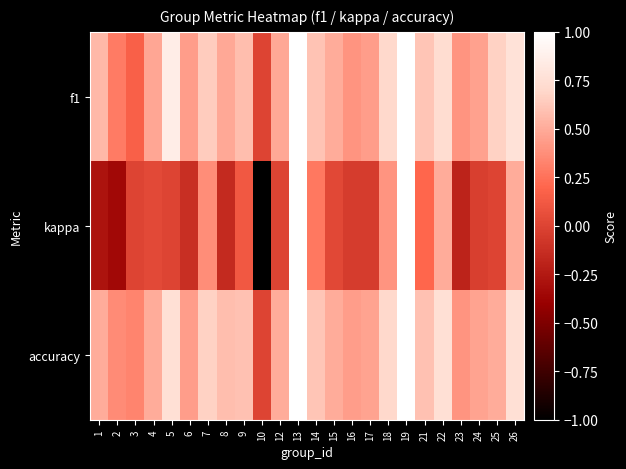

Between 1 and 10, which series saw the biggest shift?

kappa